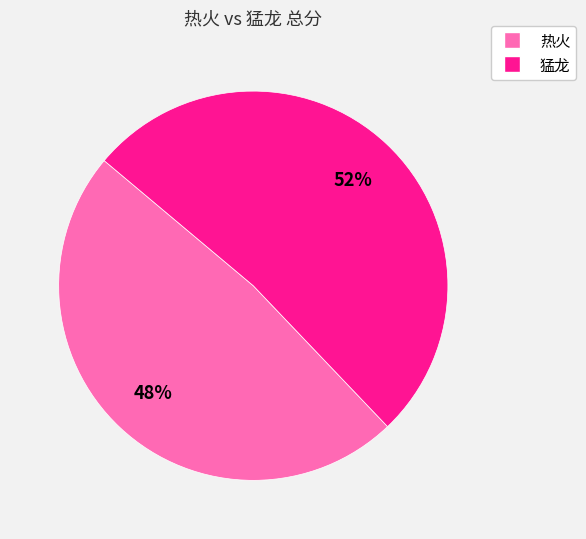

Is it true that 猛龙 is 52% of the pie?

True